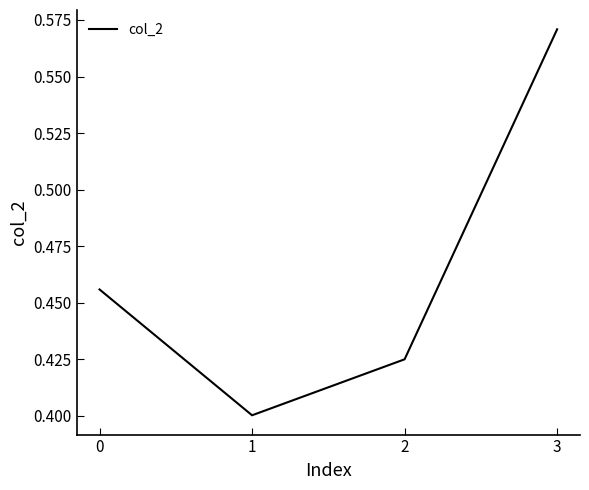

Is it true that the value at 2 is 0.2?

False